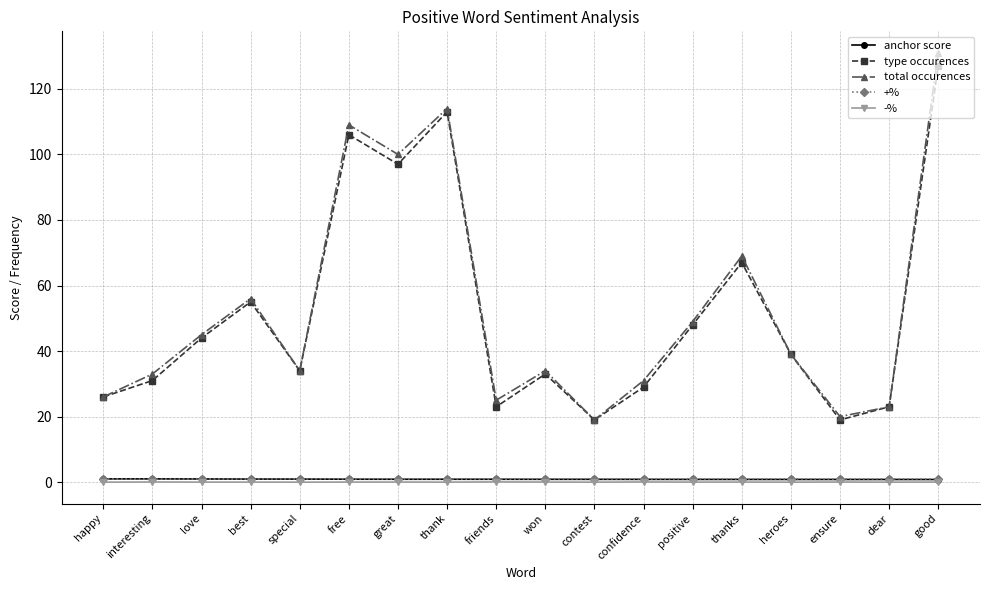

What is the lowest value of the type occurences series?

19.0